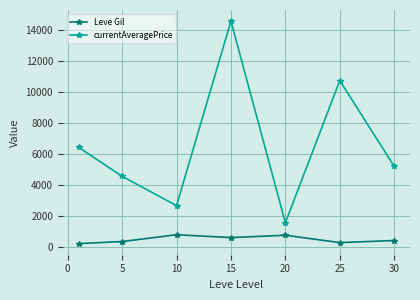

Which series has the largest range (max minus min)?

currentAveragePrice